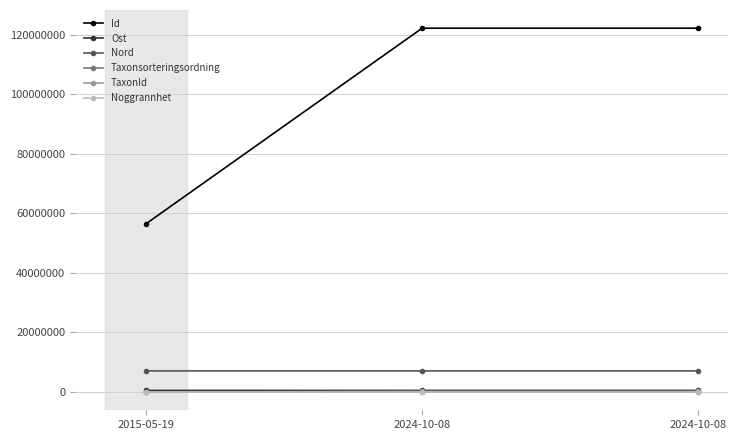

What are all the series names shown in the legend?

Id, Ost, Nord, Taxonsorteringsordning, TaxonId, Noggrannhet